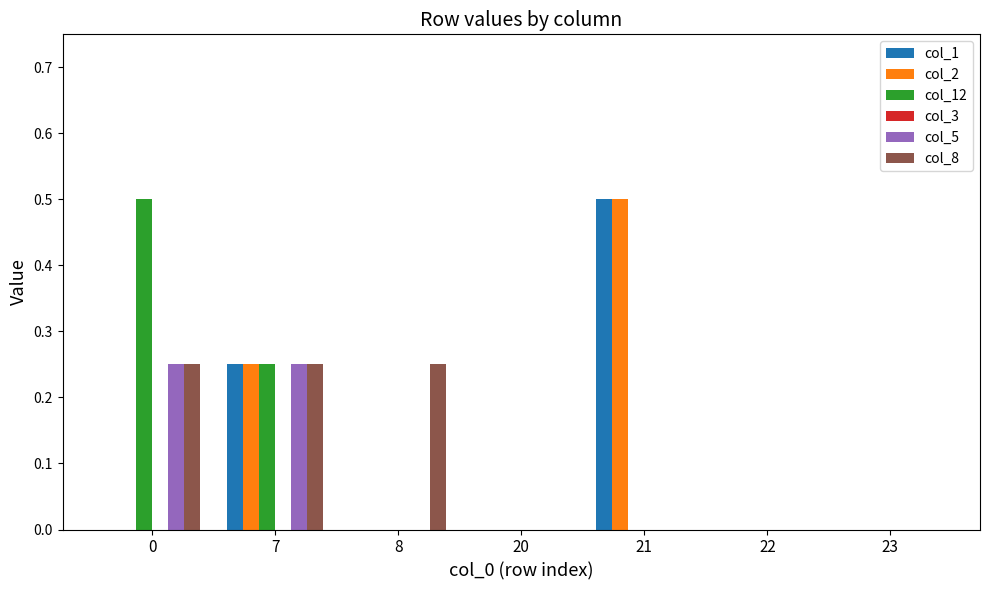

Are the bars horizontal?

No